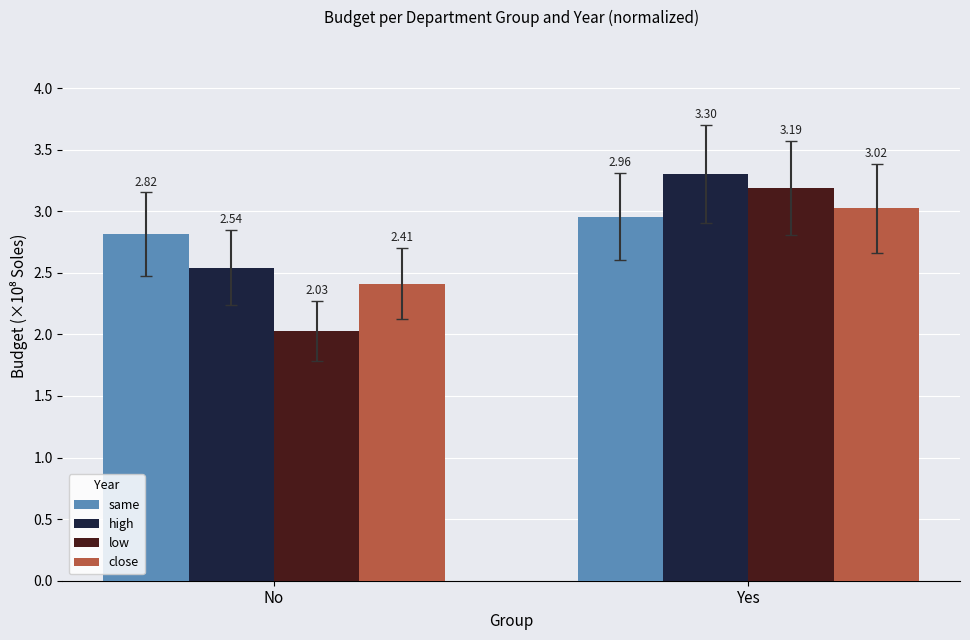

Does the chart contain any negative values?

No